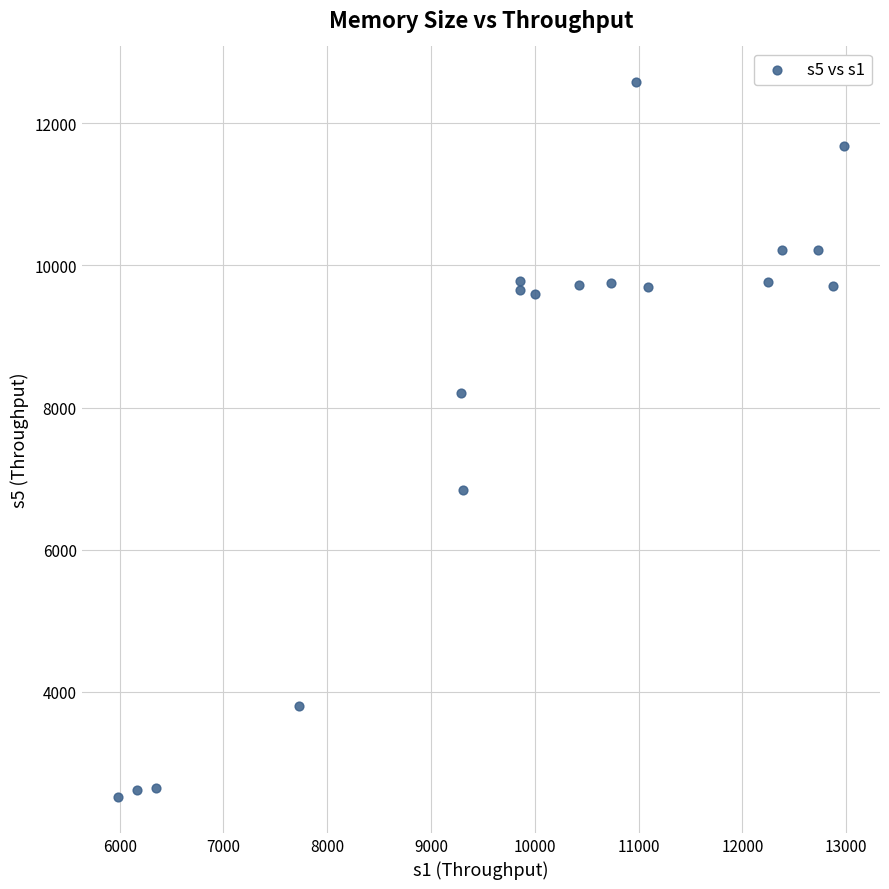

What is the range of X values (max minus min)?

6992